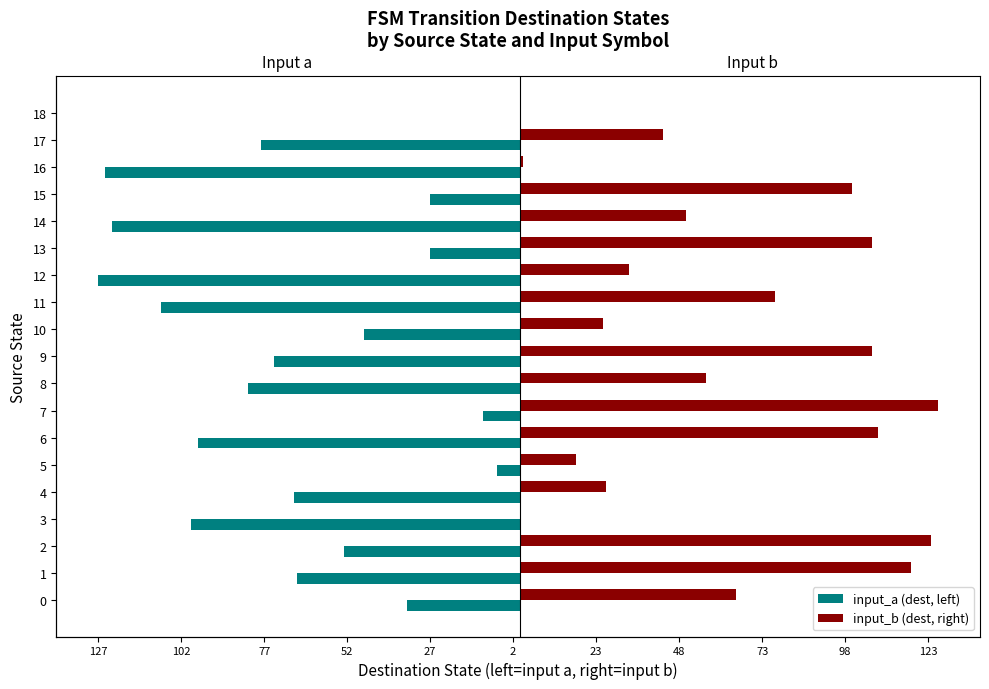

Is the value of input_a (dest, left) at 18 greater than the value of input_b (dest, right) at 10?

No